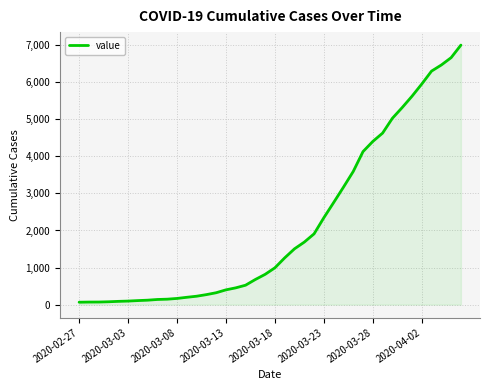

How many distinct data groups are displayed?

1